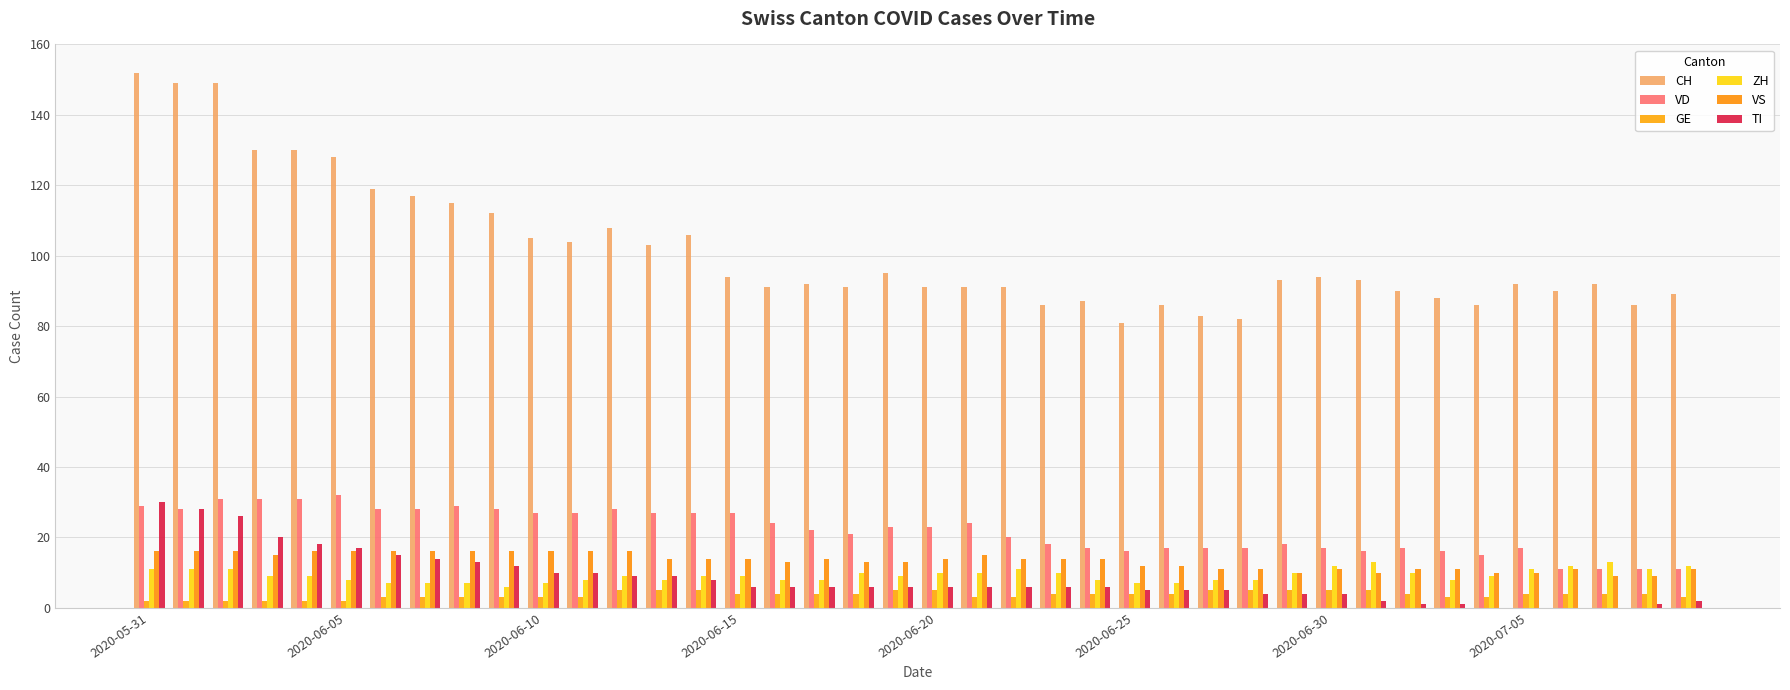

Are the bars horizontal?

No